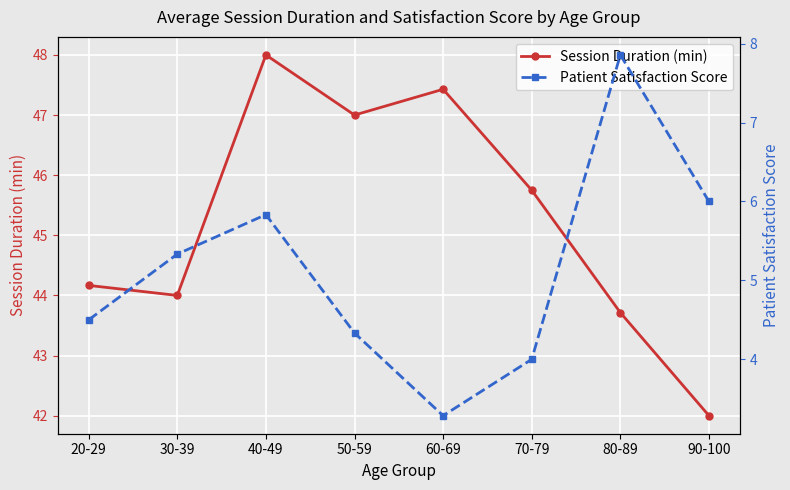

At which category does Patient Satisfaction Score reach its first local peak?

40-49